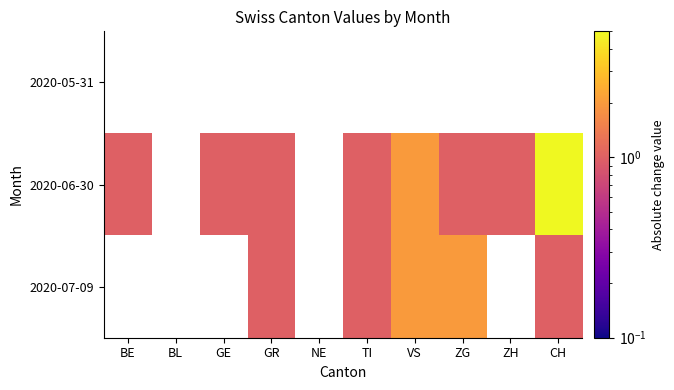

Where does the 2020-07-09 series first go above 1?

VS